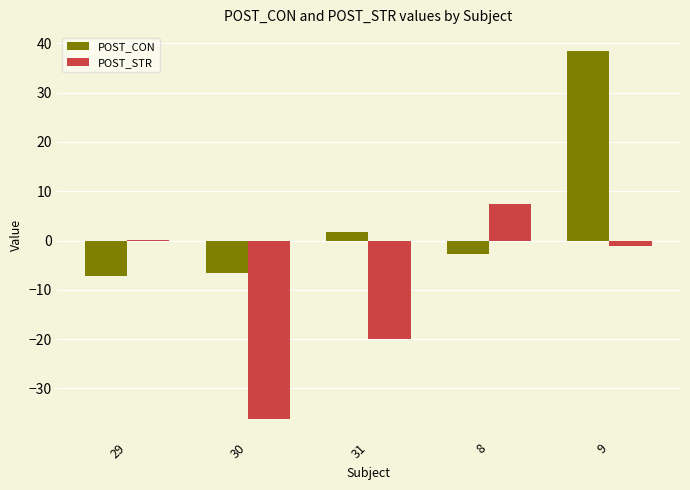

What is the sum of all POST_STR values?

-49.8